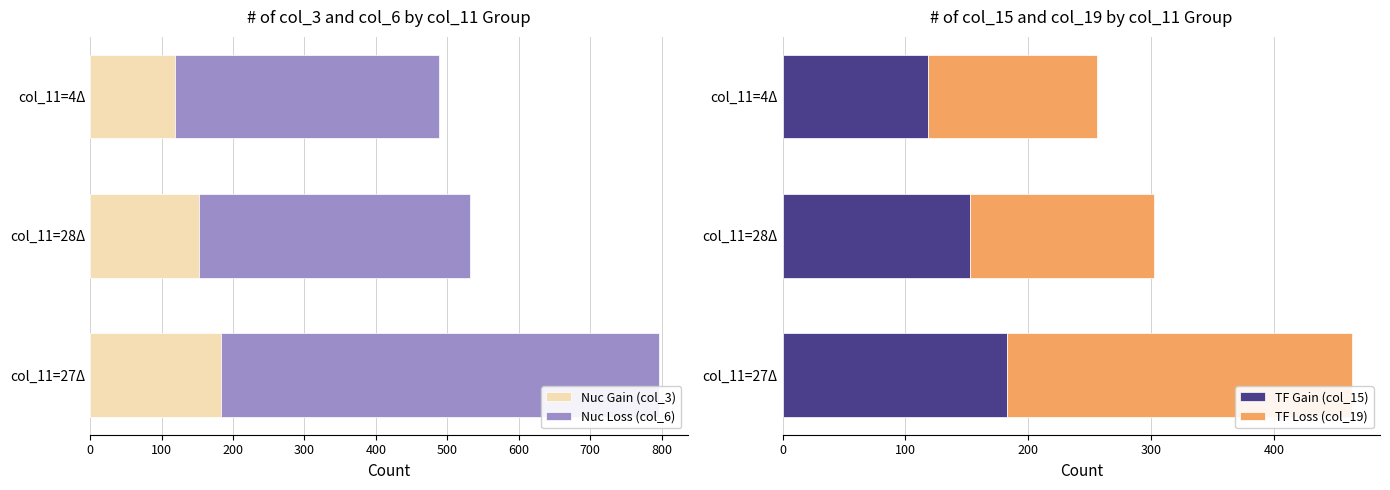

How many values in the Nuc Gain (col_3) series exceed 152?

2